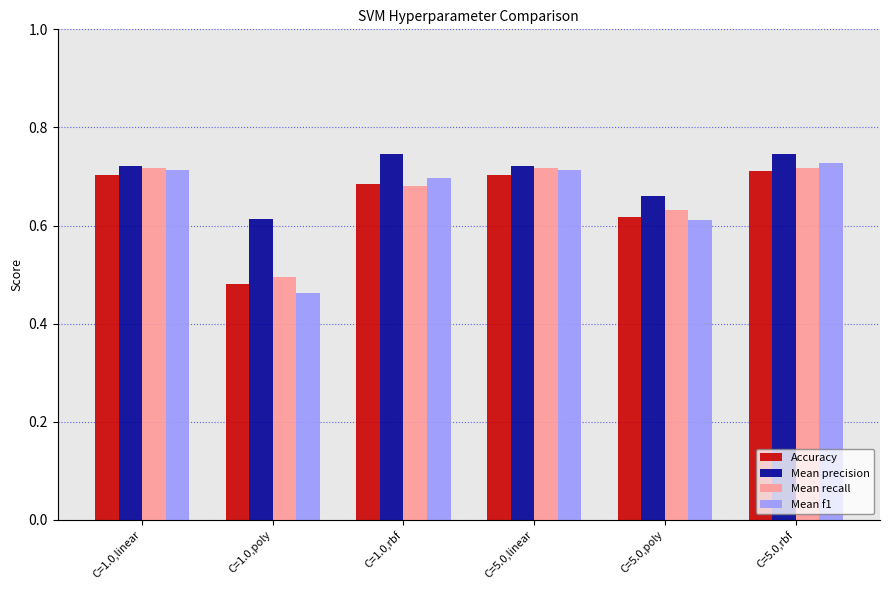

True or false: Mean f1 has a value of 0.7 at C=1.0,rbf.

True